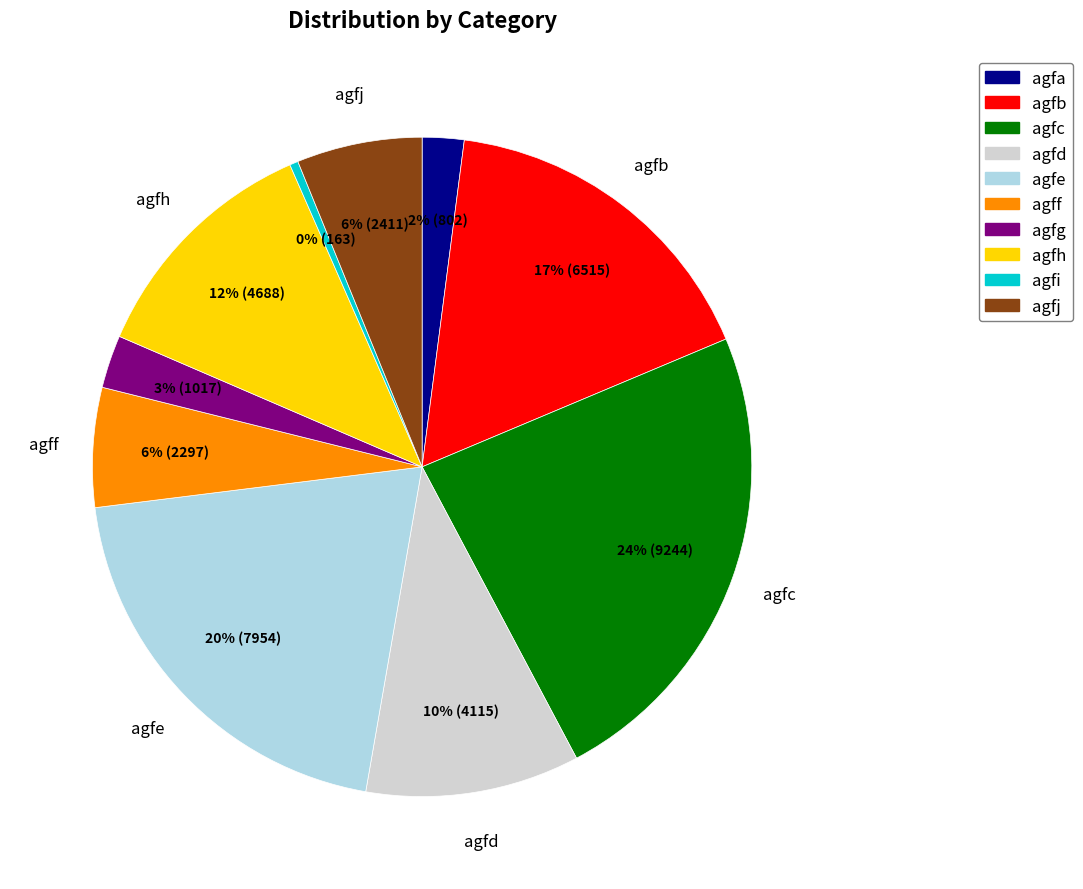

Count the number of slices in the pie.

10